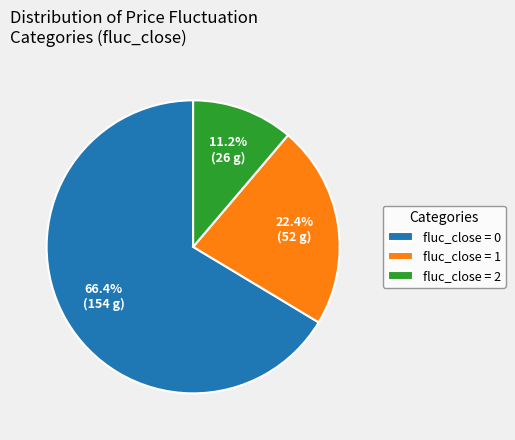

What is the total percentage of fluc_close = 2 and fluc_close = 1?

33.6%